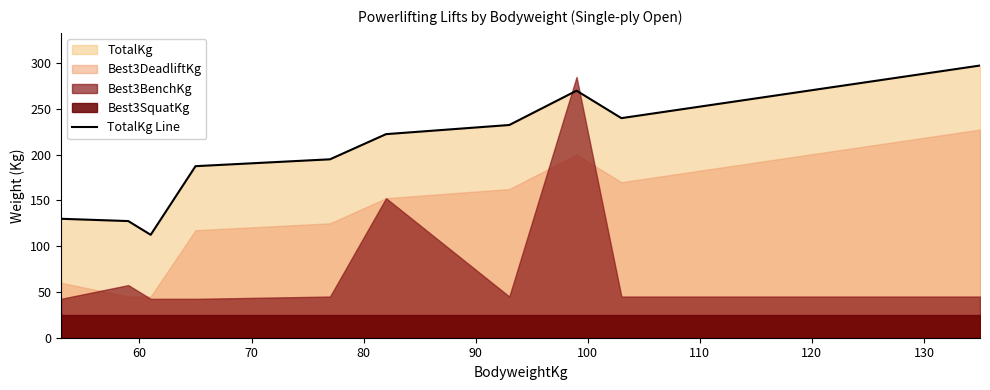

What is the maximum value for TotalKg Line?

297.5